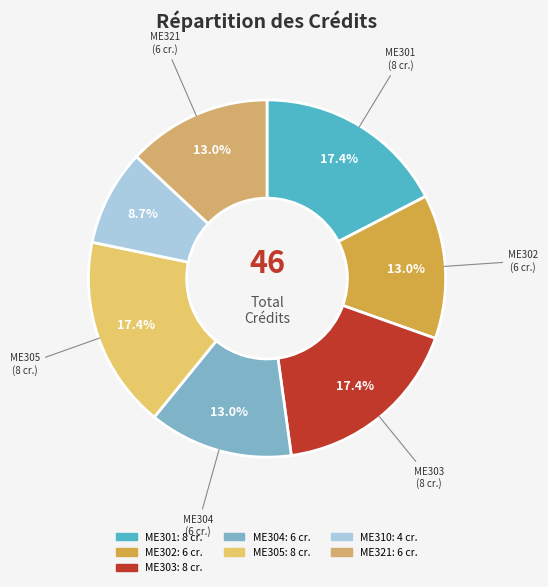

To the nearest percent, what is the difference between the largest and smallest slice percentages?

9%